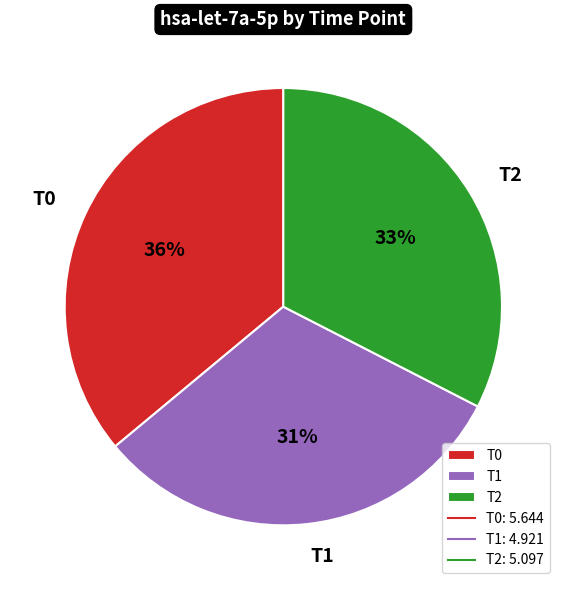

Is it true that T1 is 31% of the pie?

True